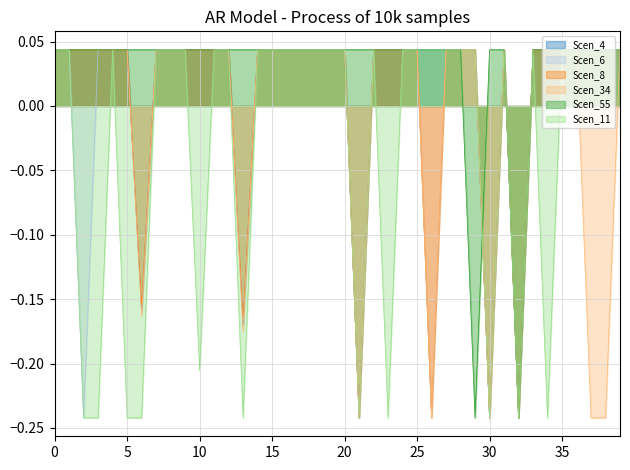

After their last crossing, which series has the higher values: Scen_34 or Scen_55?

Scen_55